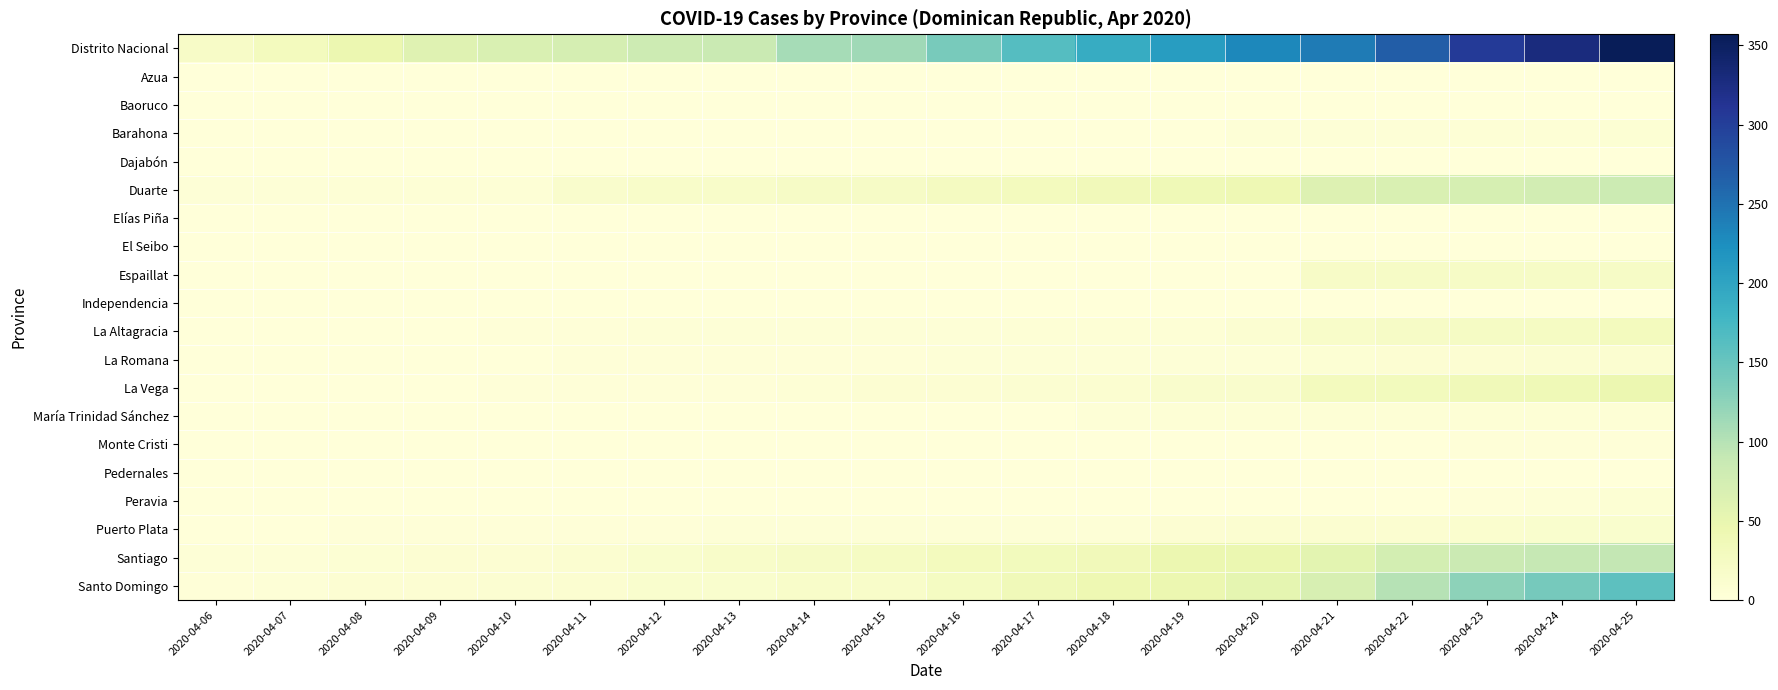

Which label corresponds to the smallest value in the chart?

2020-04-06